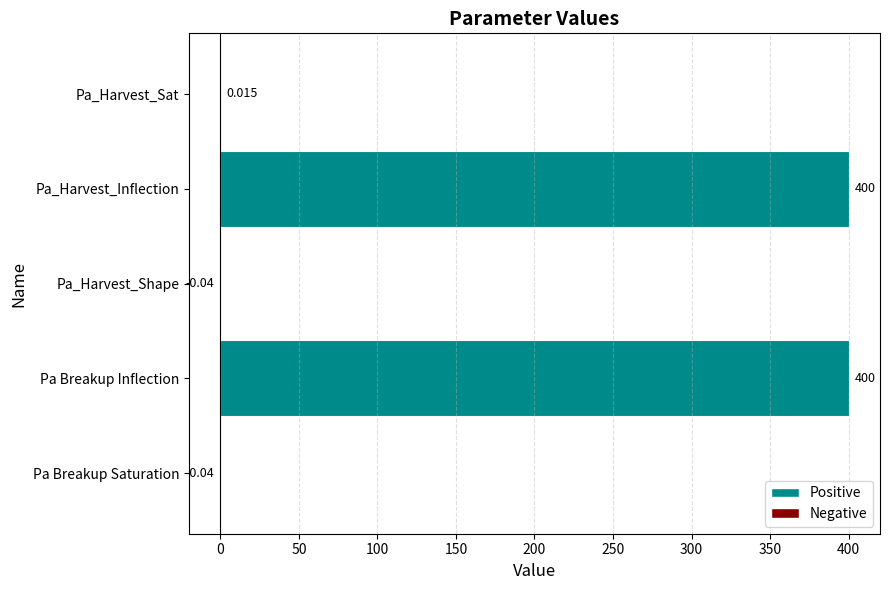

Which has a higher value, Pa Breakup Inflection or Pa_Harvest_Shape?

Pa Breakup Inflection